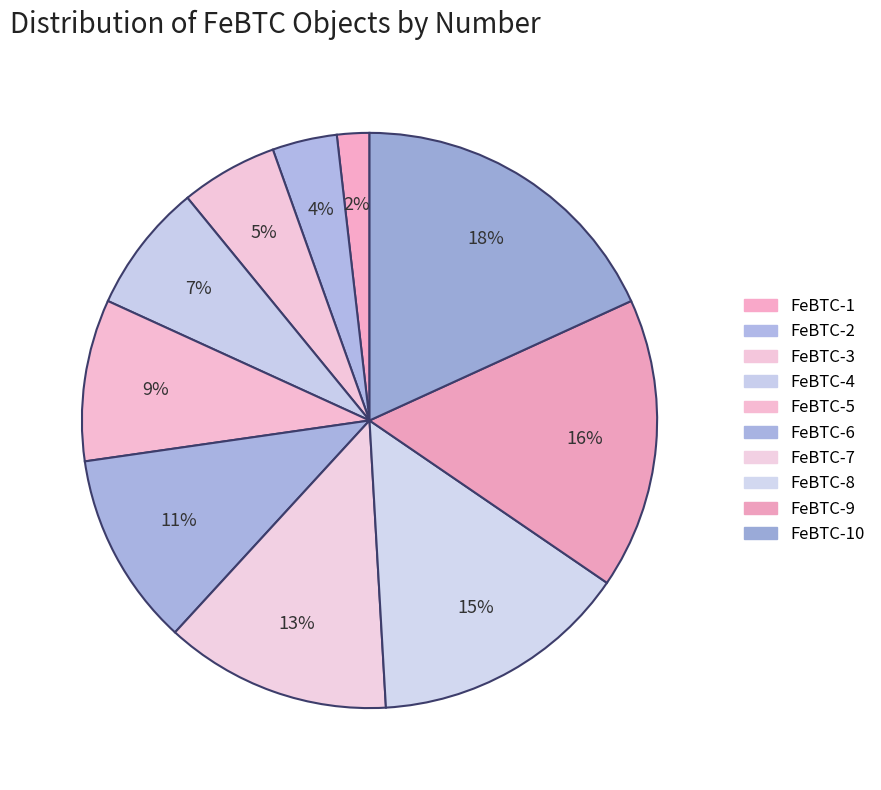

How many slices are in this pie chart?

10